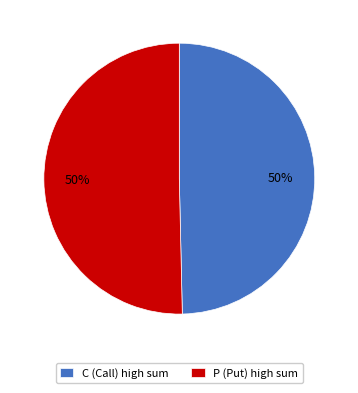

What is the ratio of the value at P (Put) high sum to the value at C (Call) high sum?

1.0